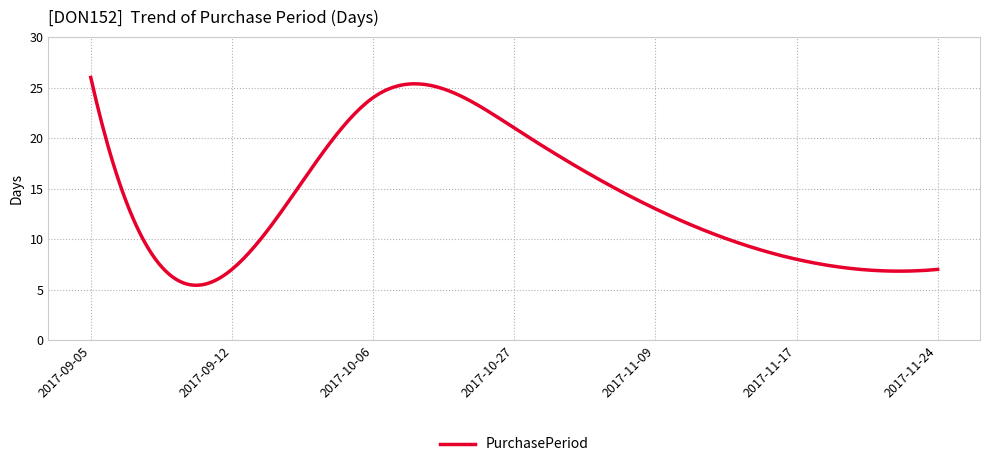

What is the minimum value shown in the chart?

5.4